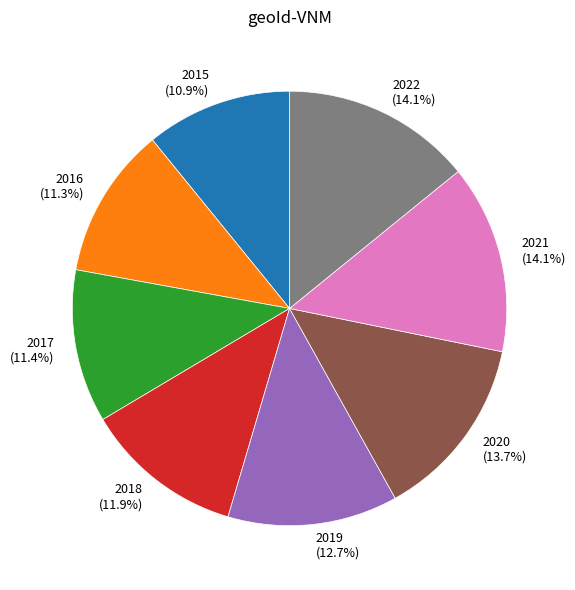

Does any single category account for the majority?

No